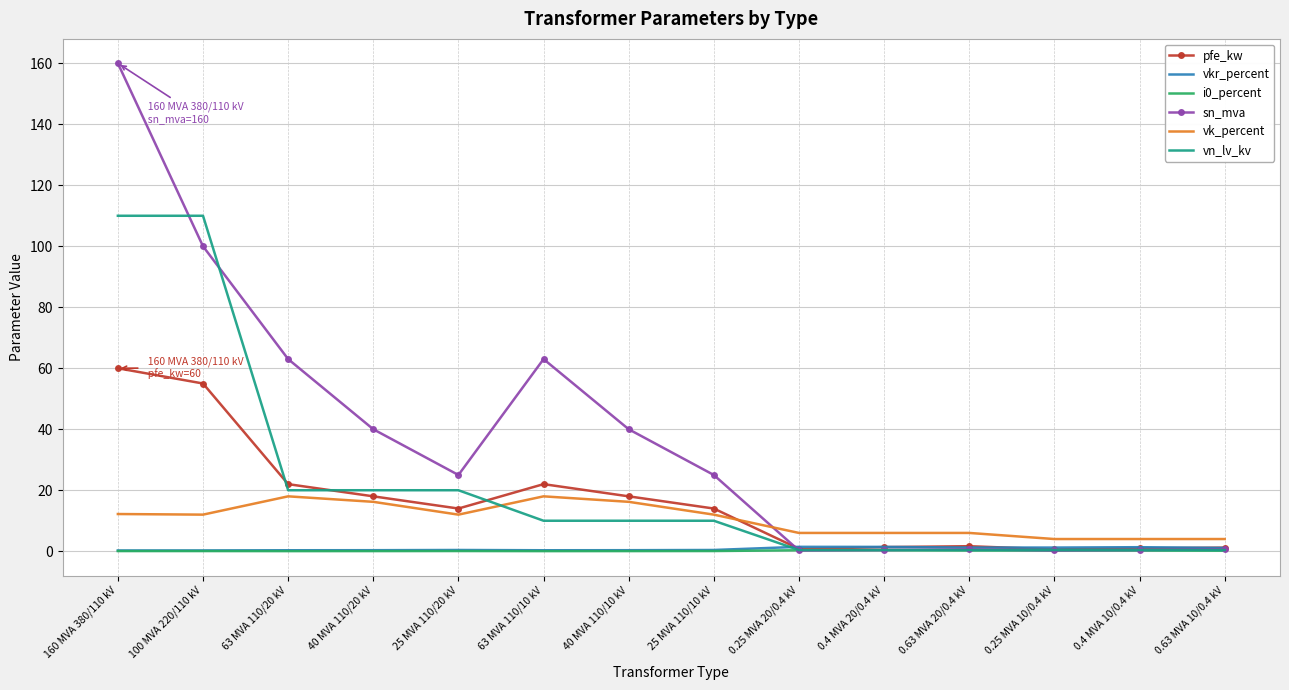

At which category is the sum across all series the highest?

160 MVA 380/110 kV